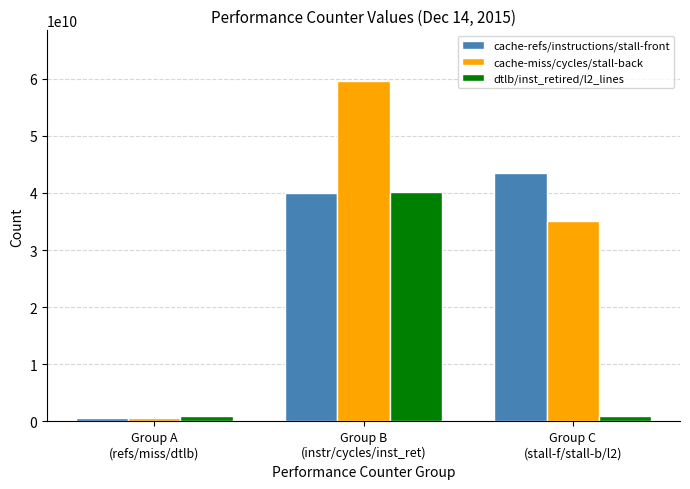

Which series has the largest total across all categories?

cache-miss/cycles/stall-back